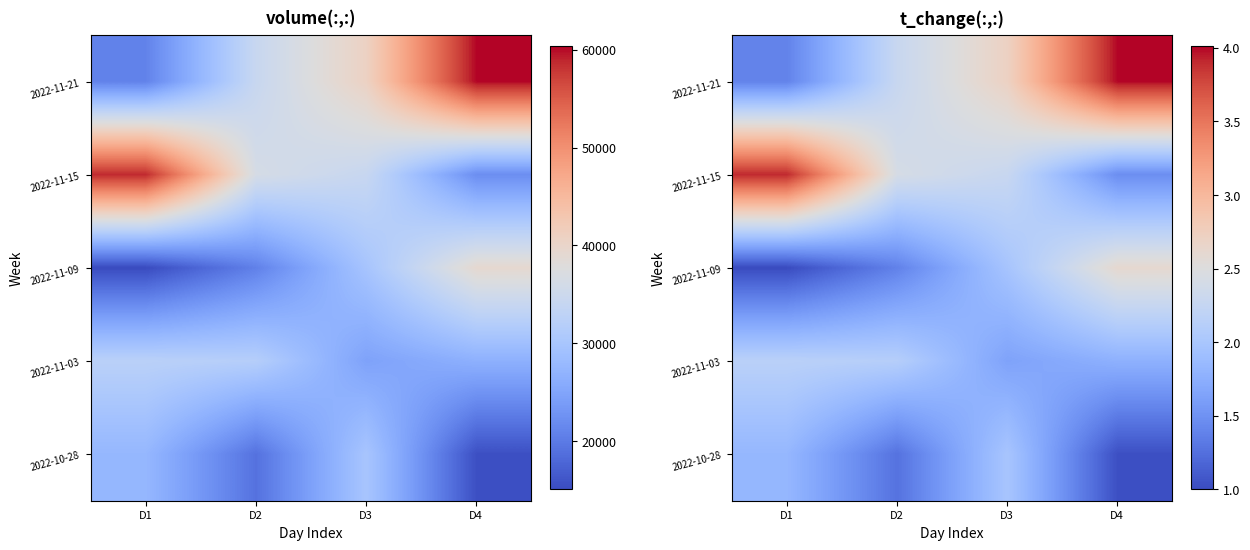

What is the difference between the highest and lowest values at D3?

1.1